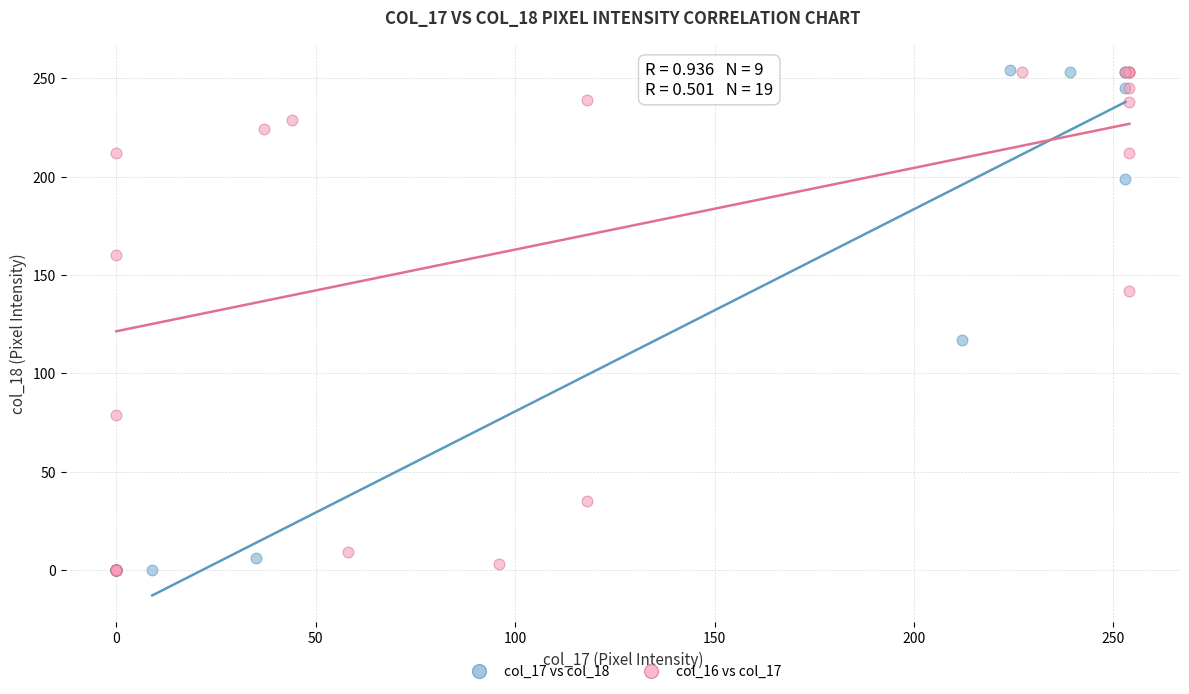

What are all the series names shown in the legend?

col_17 vs col_18, col_16 vs col_17